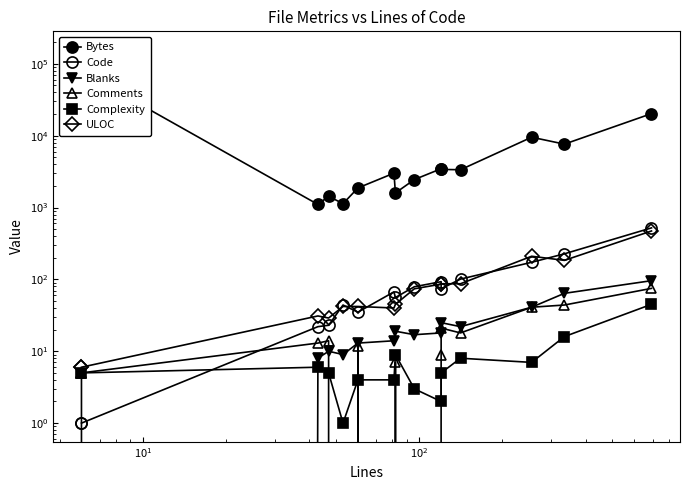

Is it true that Comments equals 14 at $\mathdefault{10^{2}}$?

True